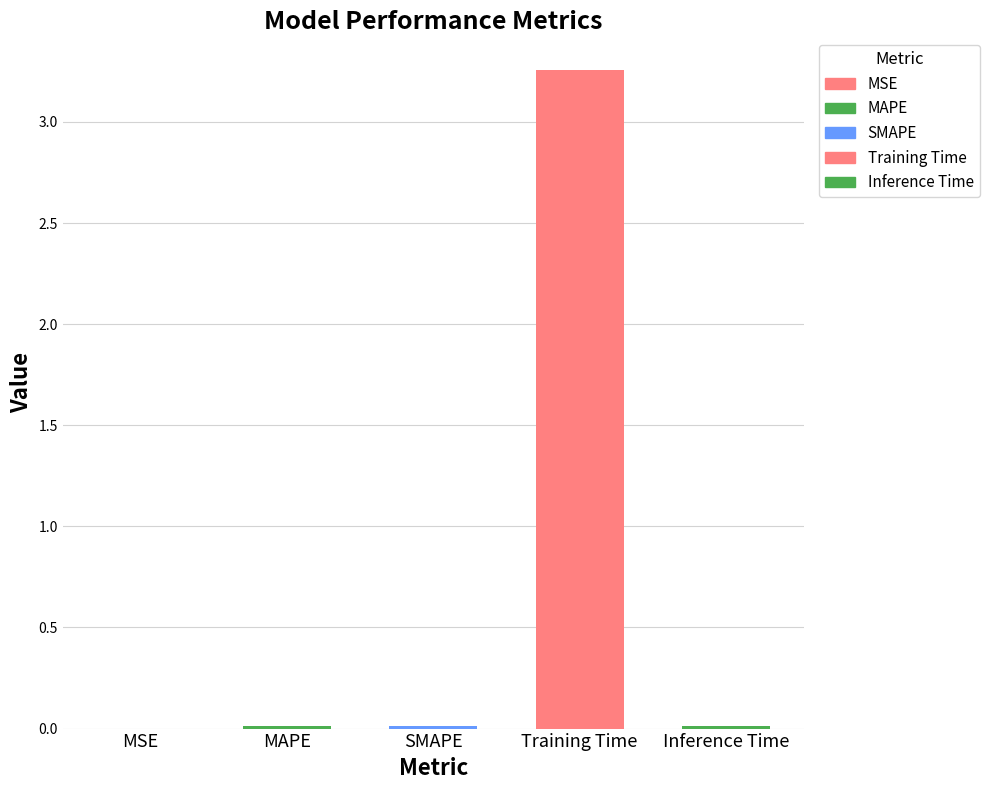

True or false: the data shows 5.5 at Training Time.

False